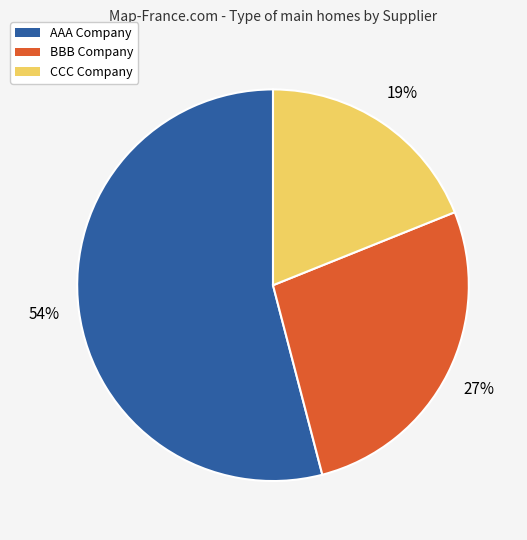

To the nearest percent, what is the difference between the AAA Company and CCC Company slice percentages?

35%